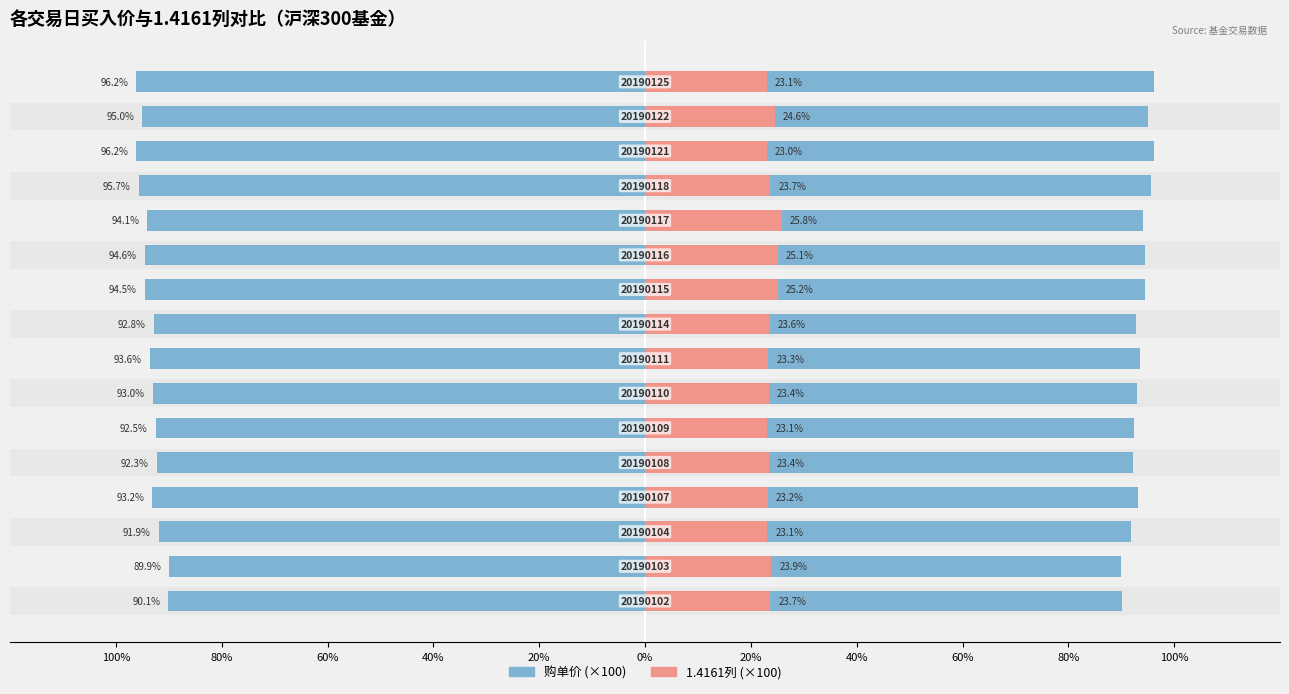

What is the difference between the highest and lowest values at 80%?

66.1